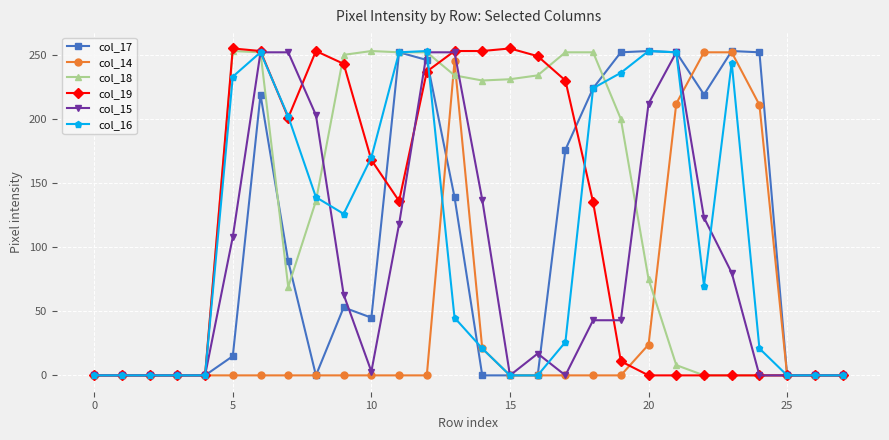

What is the highest value of the col_15 series?

252